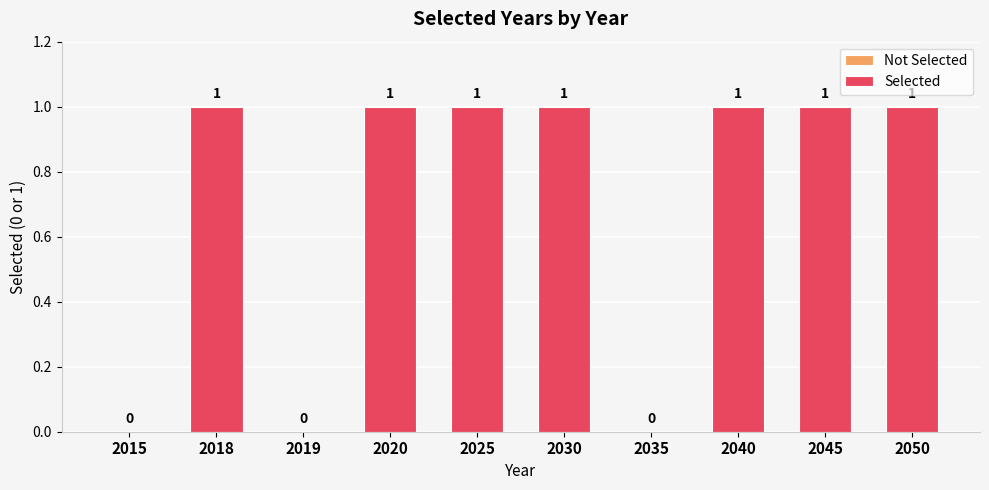

Reading left to right, what are all the values shown in this chart?

0	1	0	1	1	1	0	1	1	1